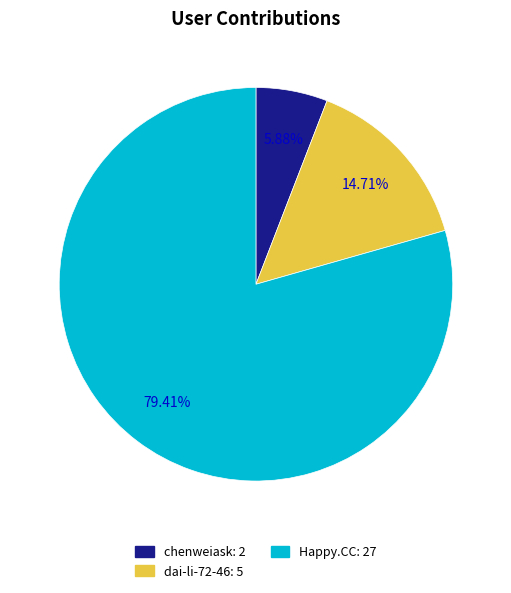

Which category has the smallest portion of the pie?

chenweiask